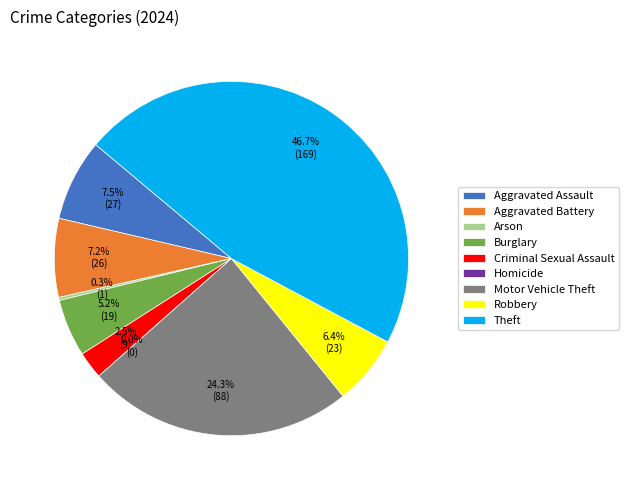

To the nearest percent, what is the difference between the Robbery and Theft slice percentages?

40%